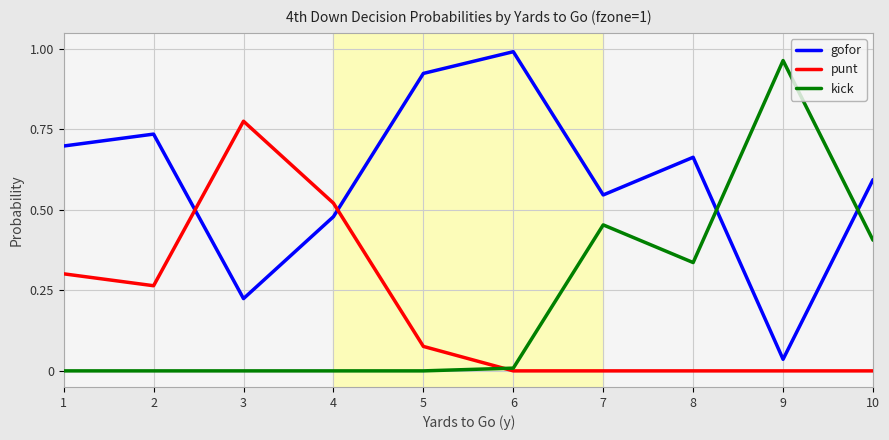

At which label does punt reach its peak?

3